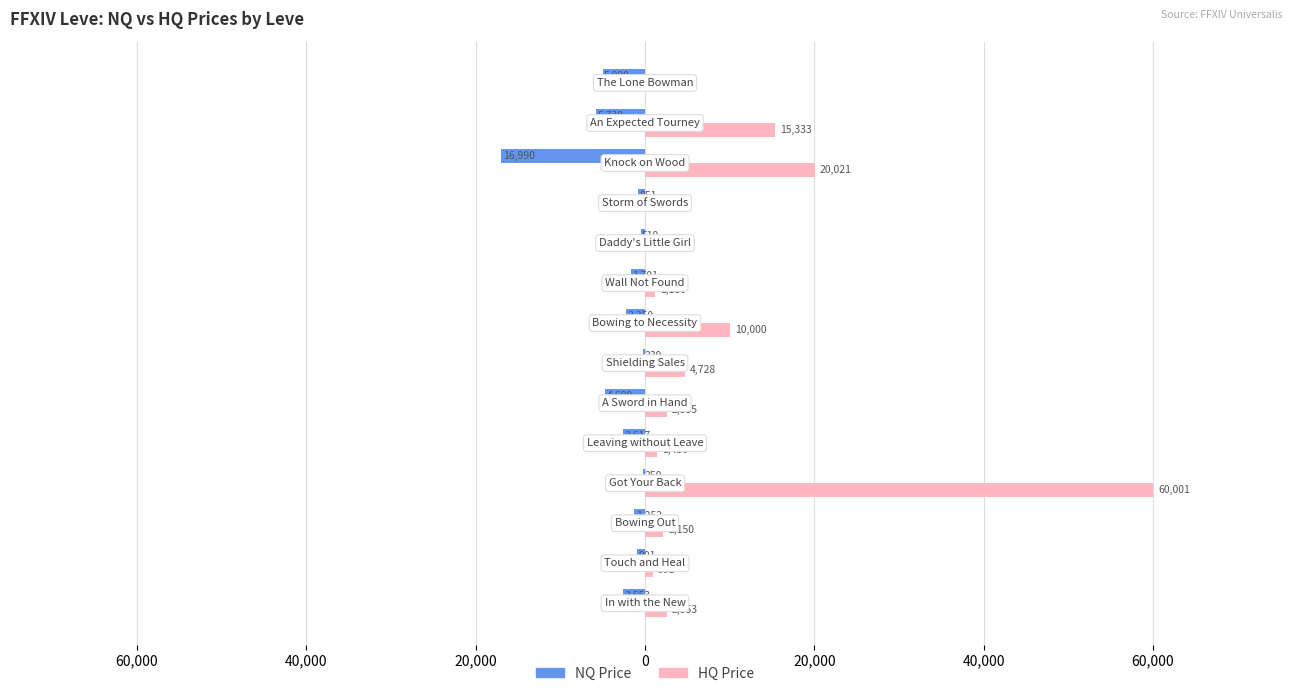

What are all the series names shown in the legend?

NQ Price, HQ Price